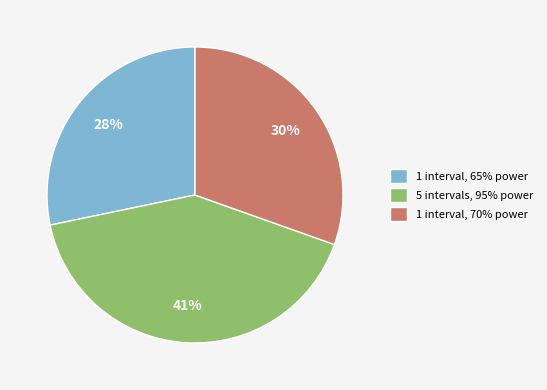

Count the number of slices in the pie.

3